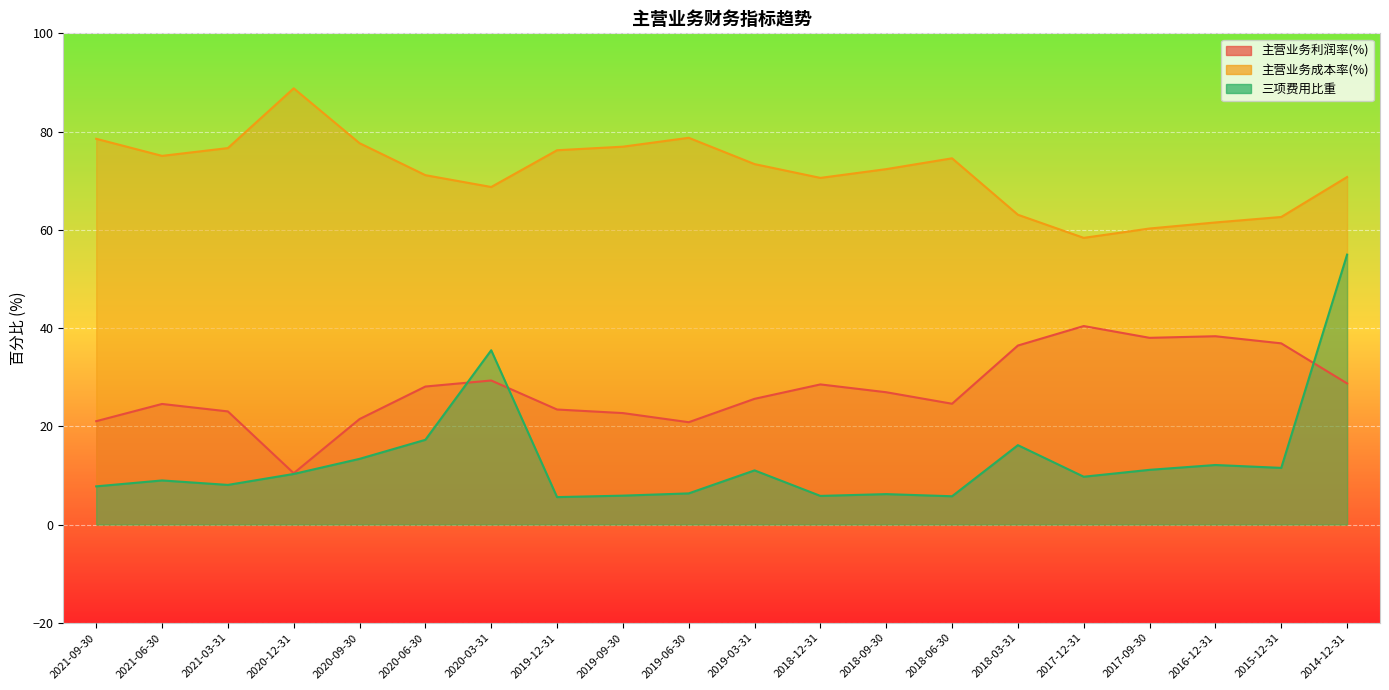

How many interior local valleys does the 主营业务利润率(%) series have?

4